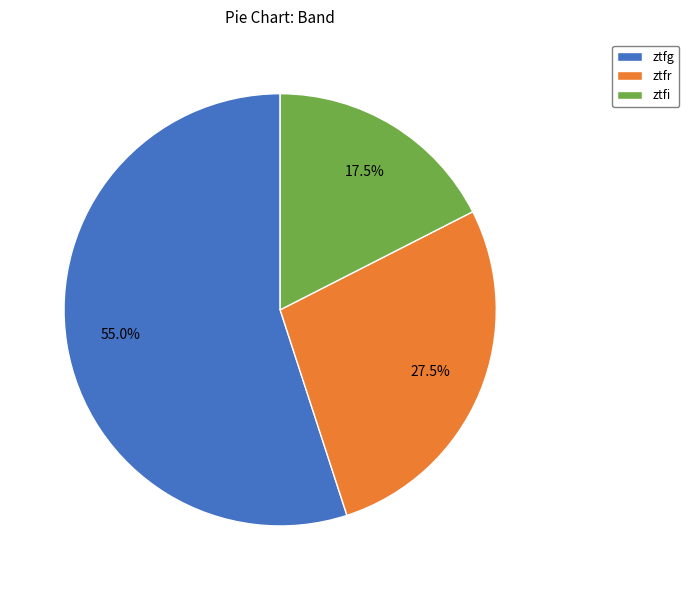

What is the ratio of the value at ztfi to the value at ztfg?

0.3